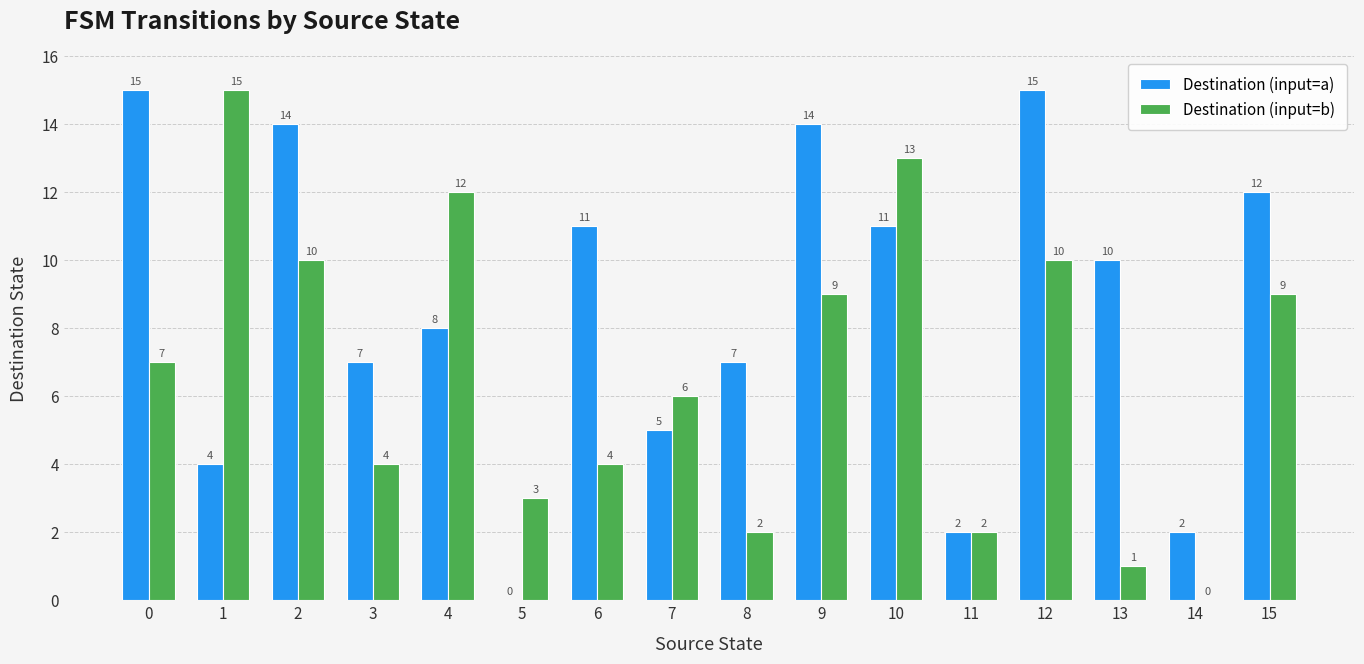

Reading right to left, what are all the values shown in this chart?

Destination (input=a): 12	2	10	15	2	11	14	7	5	11	0	8	7	14	4	15
Destination (input=b): 9	0	1	10	2	13	9	2	6	4	3	12	4	10	15	7